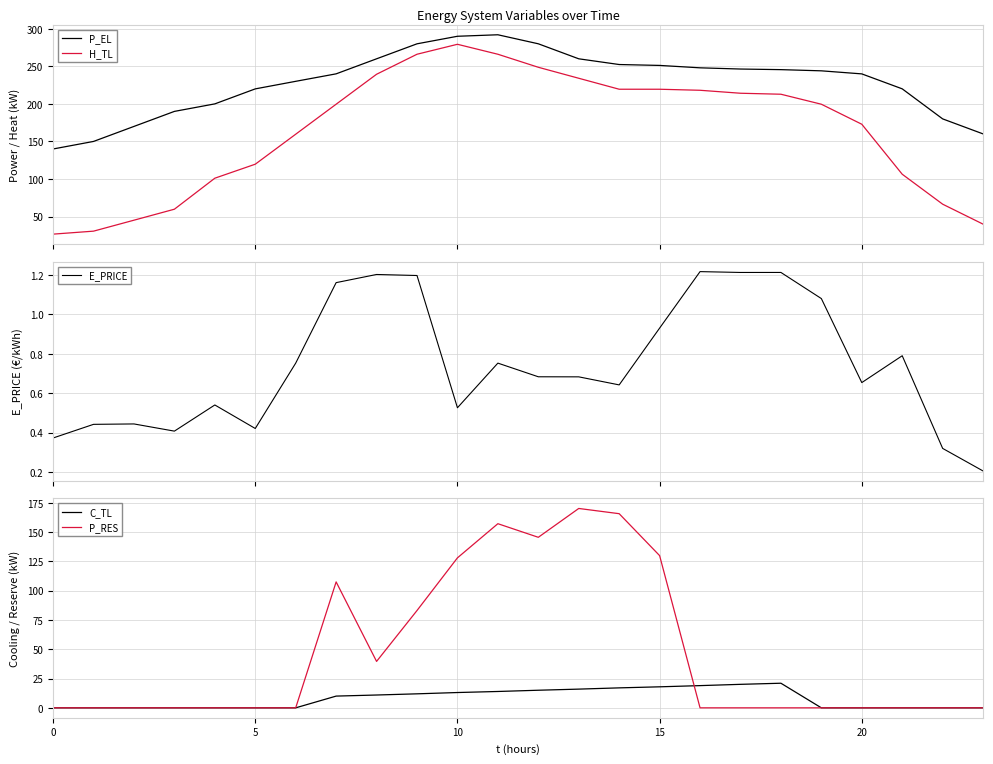

At how many categories does at least one series exceed 125?

24